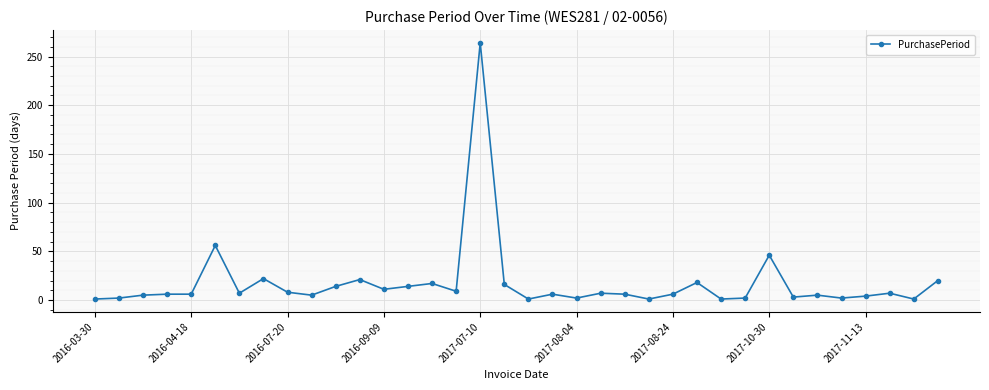

What is the difference between the second highest and second lowest values?

55